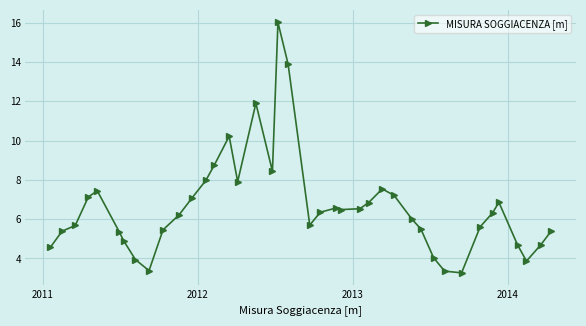

What is the average value?

6.6